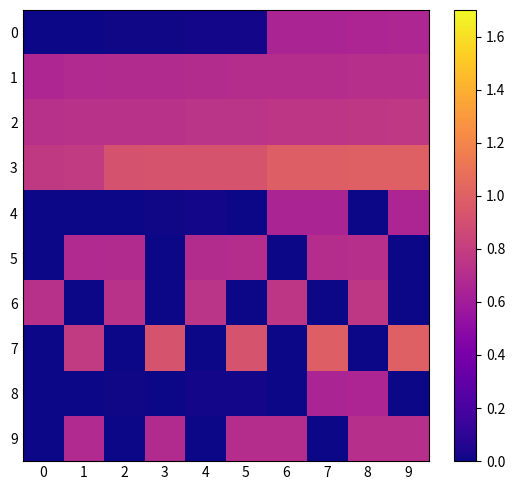

Between 0 and 2, which is larger?

2